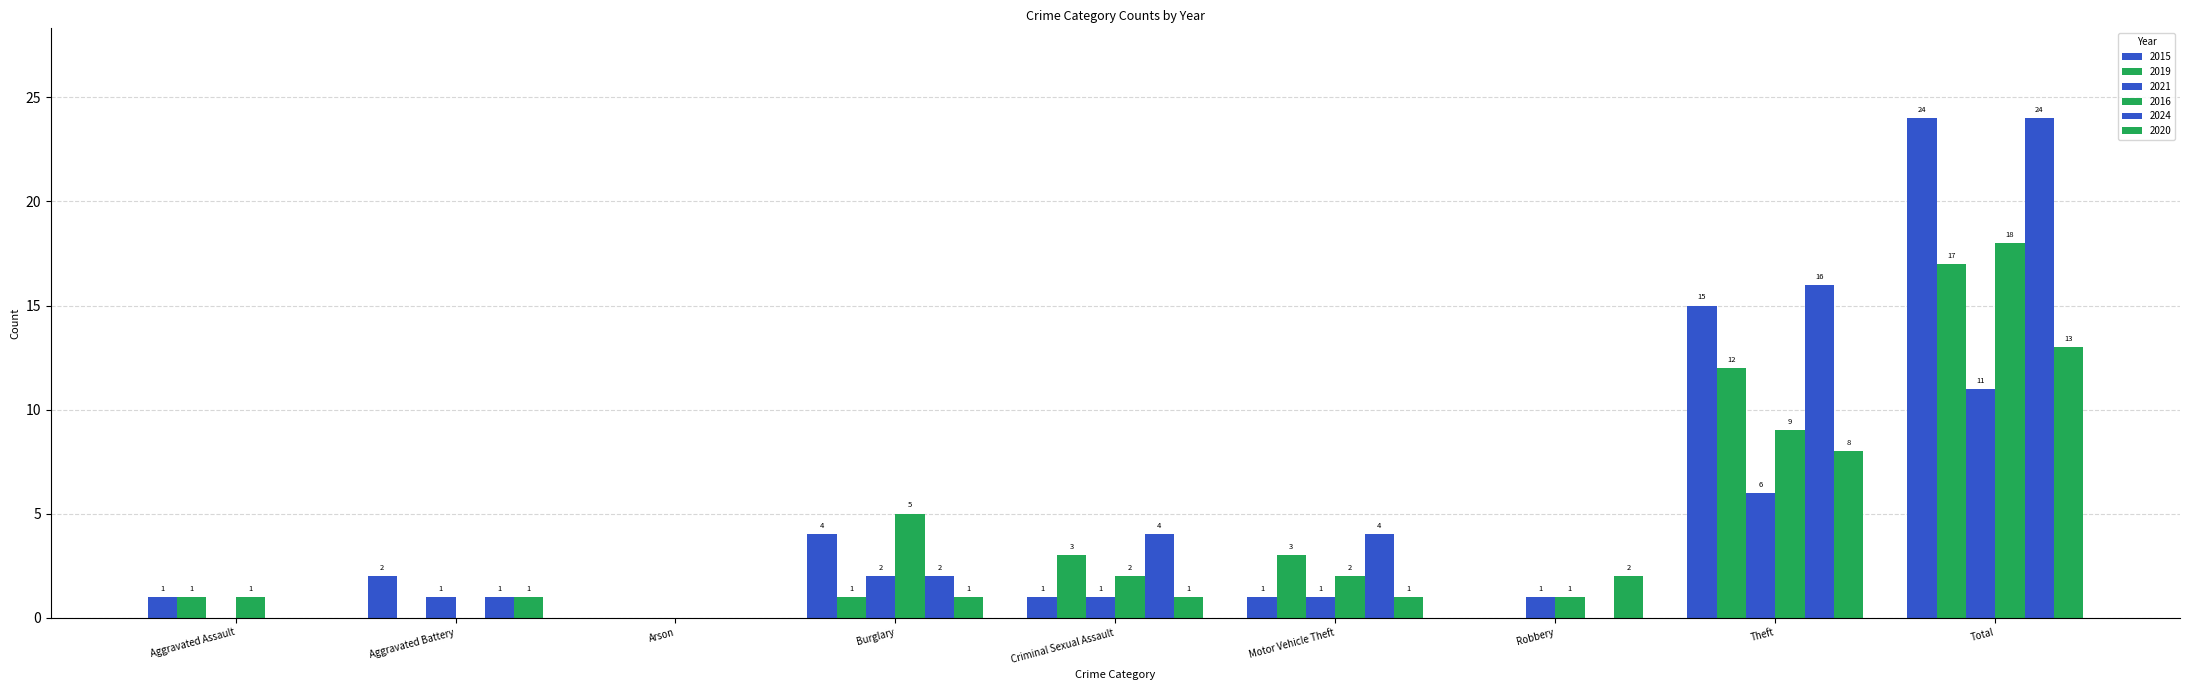

What is the average value of the 2015 series?

5